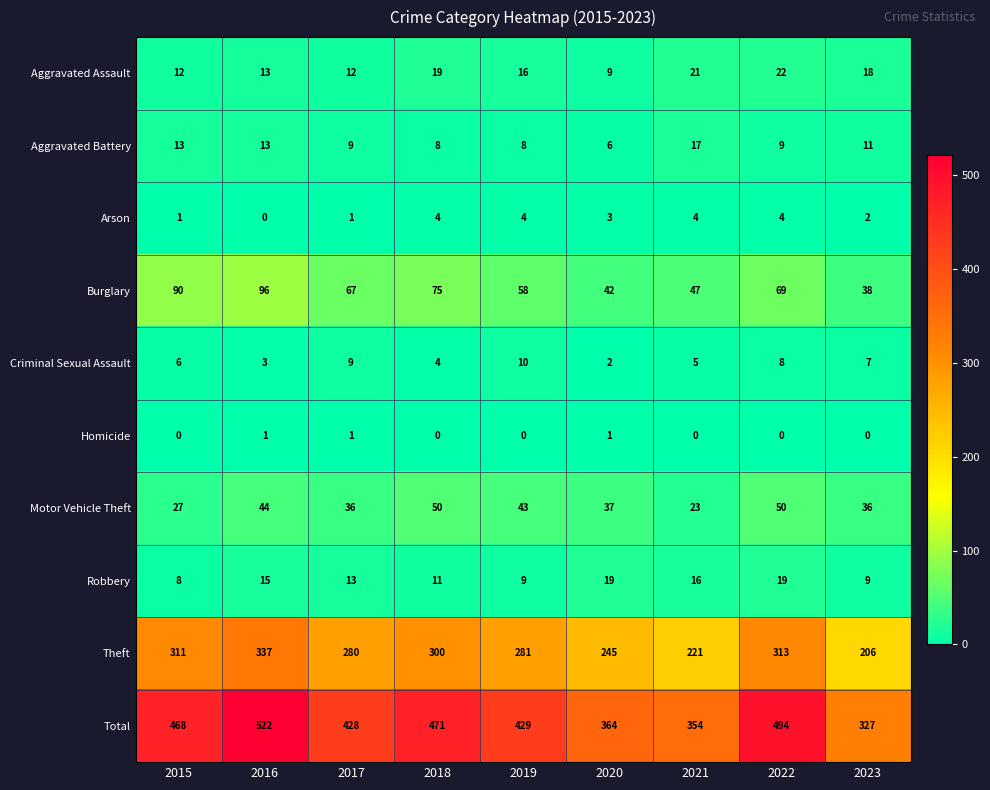

What is the average value of the Burglary series?

65